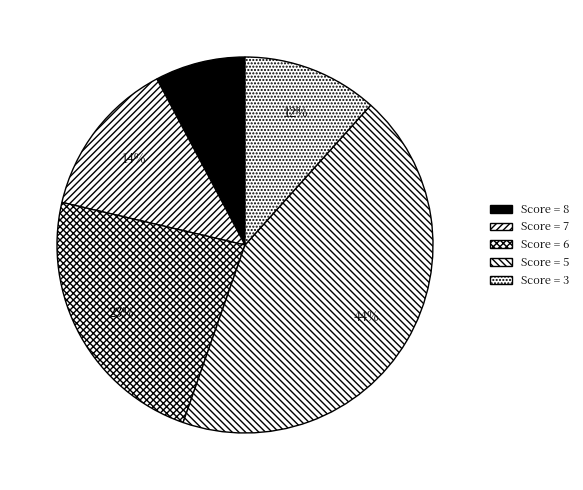

How many segments does this pie chart have?

5